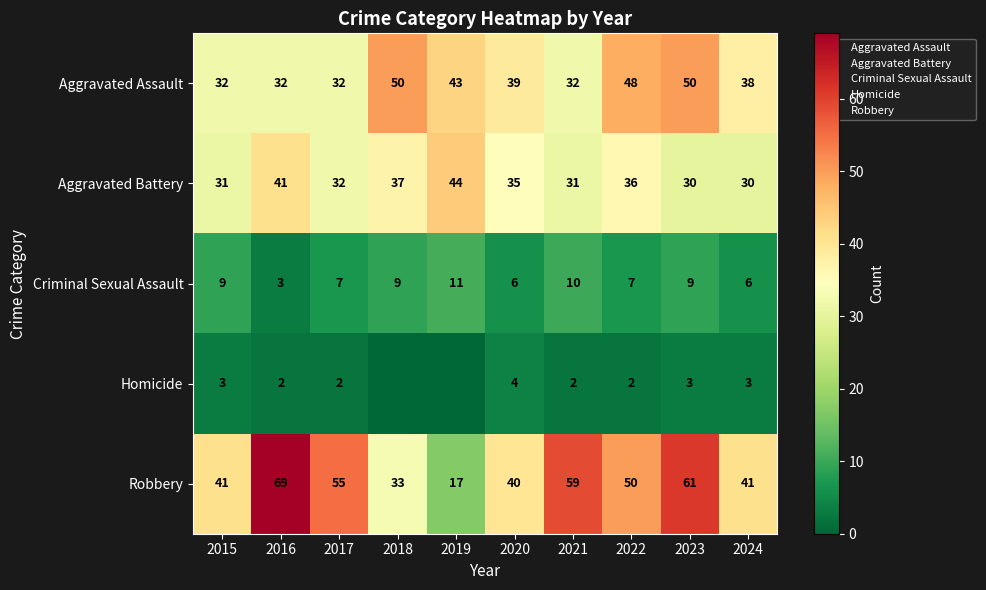

Count the number of categories in the chart.

10